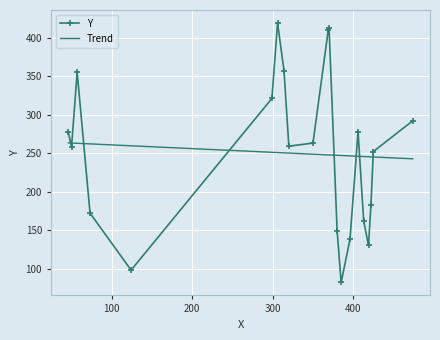

List the labels in order of value, largest first.

306, 370, 369, 314, 57, 299, 474, 406, 46, 350, 320, 50, 425, 422, 73, 413, 380, 396, 419, 124, 385